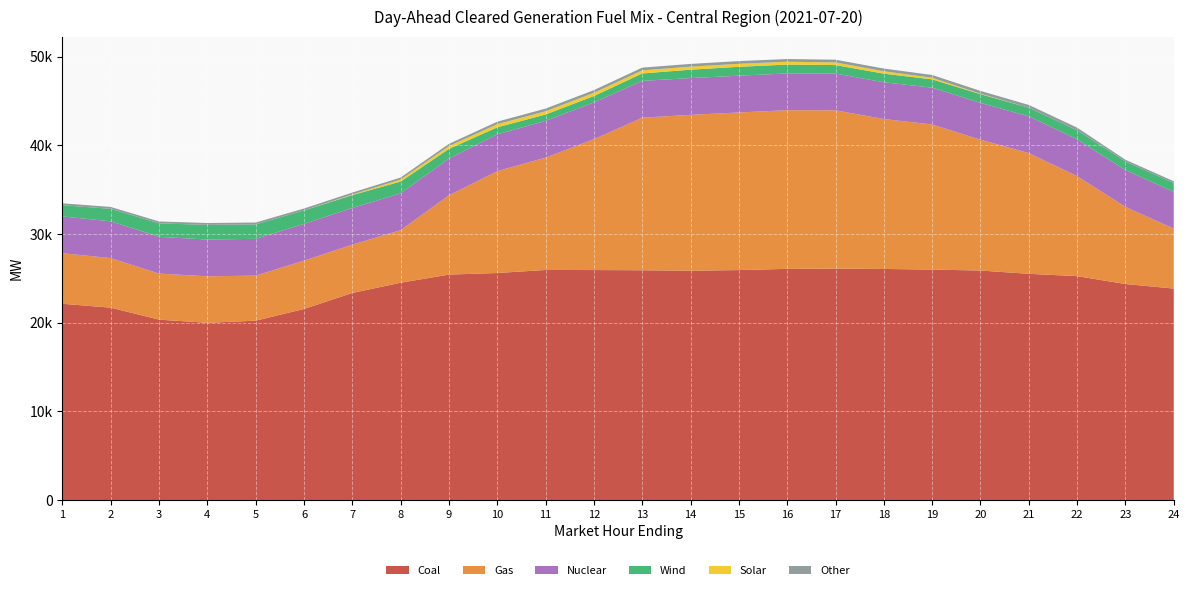

Reading left to right, transcribe all the data shown in this chart.

Coal: 22128.1	21691.2	20340.2	19983.6	20221.9	21542.2	23348.8	24501.9	25420.8	25598.3	25941.0	25933.7	25908.0	25857.3	25929.7	26067.3	26094.9	26057.6	25984.2	25877.8	25508.1	25244.9	24355.5	23845.3
Gas: 5703.3	5590.8	5194.2	5243.2	5084.9	5449.0	5446.6	5930.4	8941.5	11487.8	12673.5	14751.0	17211.2	17578.9	17775.3	17894.6	17852.2	16907.1	16368.7	14757.2	13617.6	11282.1	8702.7	6755.3
Nuclear: 4147.0	4147.0	4147.0	4147.0	4147.0	4147.0	4147.0	4147.0	4147.0	4147.0	4147.0	4147.0	4147.0	4147.0	4147.0	4147.0	4147.0	4147.0	4147.0	4147.0	4147.0	4147.0	4147.0	4147.0
Wind: 1267.3	1407.2	1518.1	1653.0	1627.1	1520.5	1442.0	1334.9	1088.3	796.8	714.4	728.3	836.9	947.0	1002.7	997.0	955.1	969.5	939.4	985.1	967.8	1022.4	973.6	1009.0
Solar: 0.0	0.0	0.0	0.0	0.0	2.0	69.1	231.7	315.1	353.7	365.2	365.0	350.1	341.5	336.5	320.4	300.6	269.1	180.8	58.9	1.0	0.0	0.0	0.0
Other: 212.7	214.7	212.6	211.5	213.7	214.7	217.8	219.7	252.2	282.6	301.2	300.4	309.3	308.3	308.4	304.5	307.1	307.4	310.5	310.5	311.4	302.3	192.4	191.8